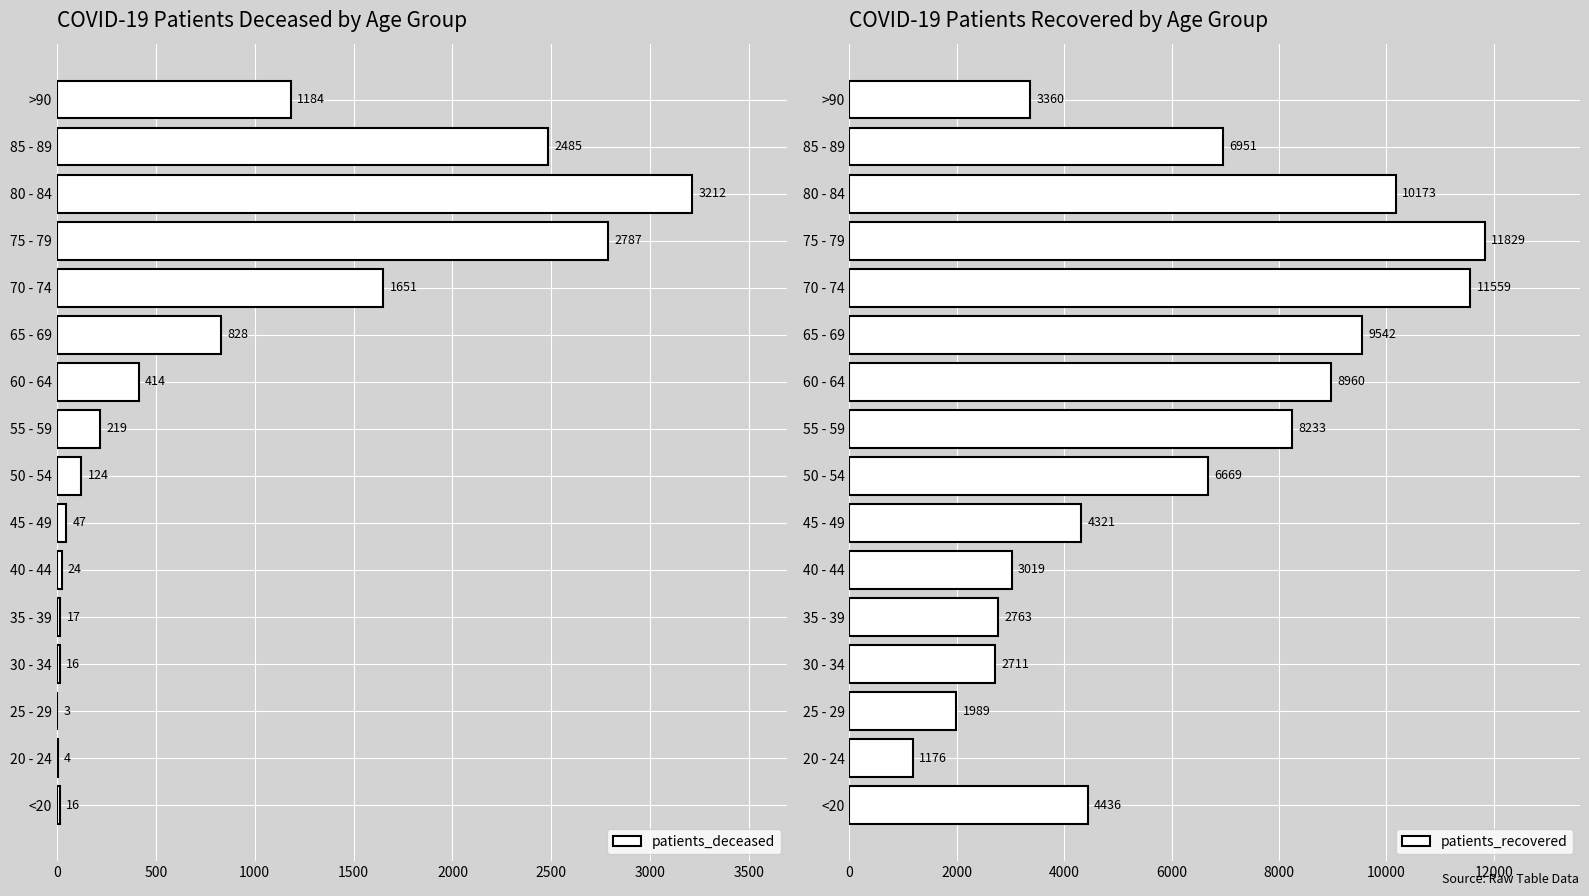

At how many categories does at least one series exceed 8435?

5